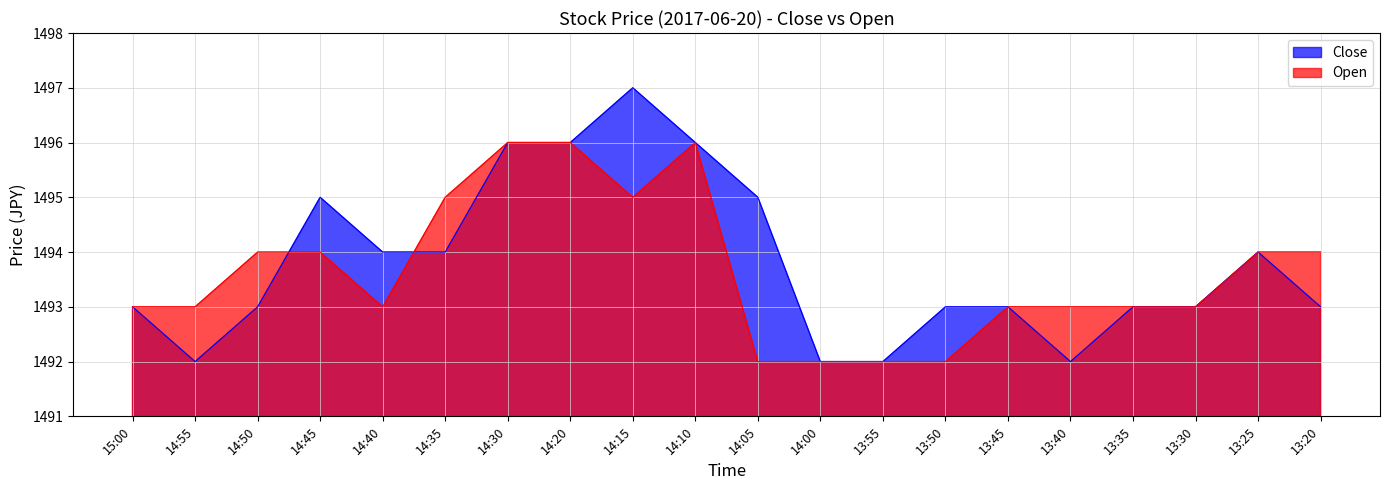

How many interior local valleys does the Close series have?

2